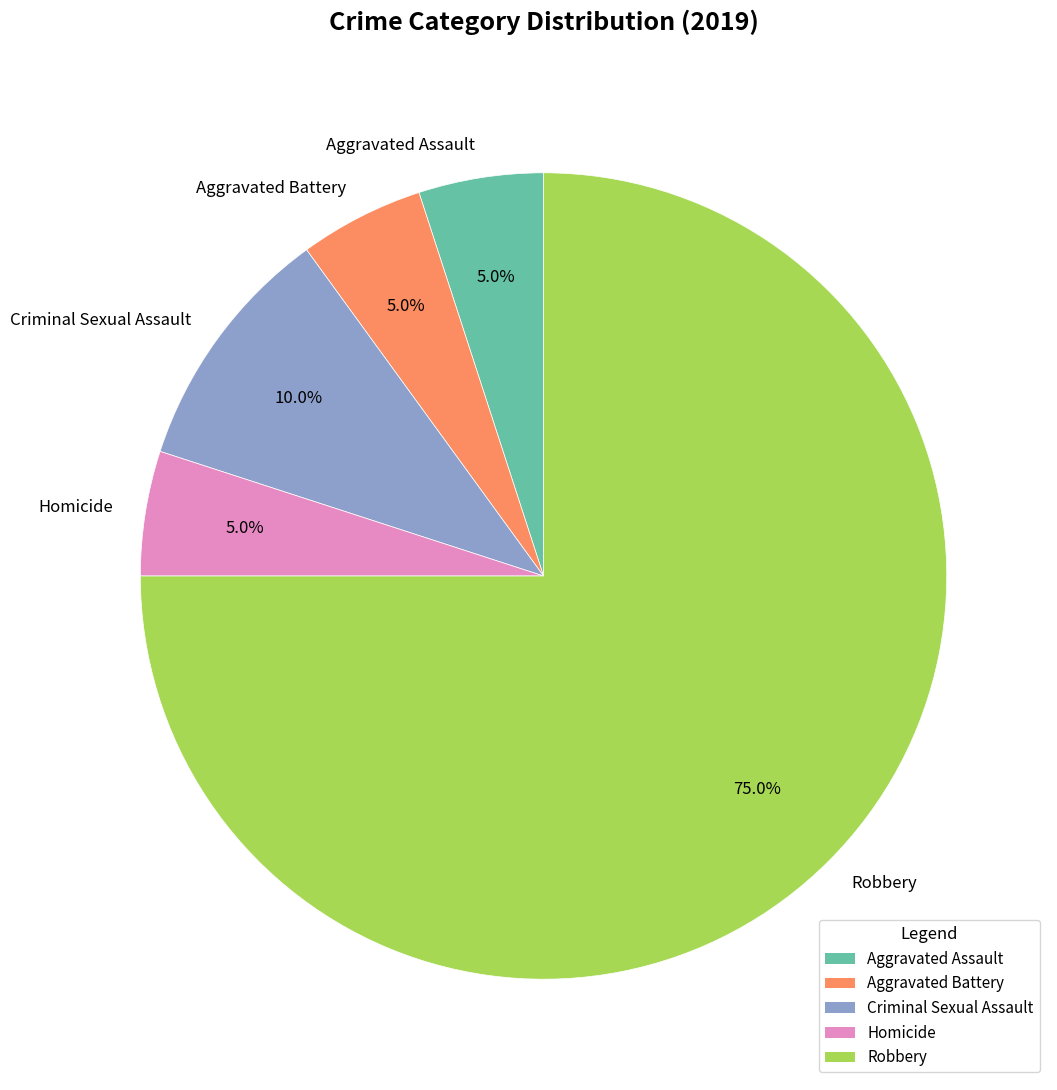

Is it true that Aggravated Battery is 14% of the pie?

False